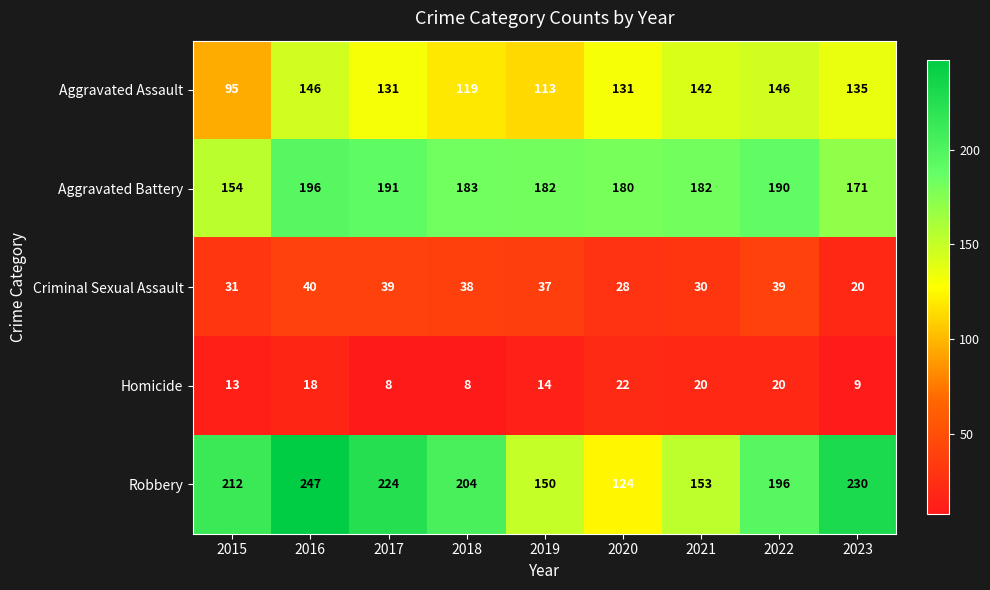

Which series changed the most between 2017 and 2021?

Robbery